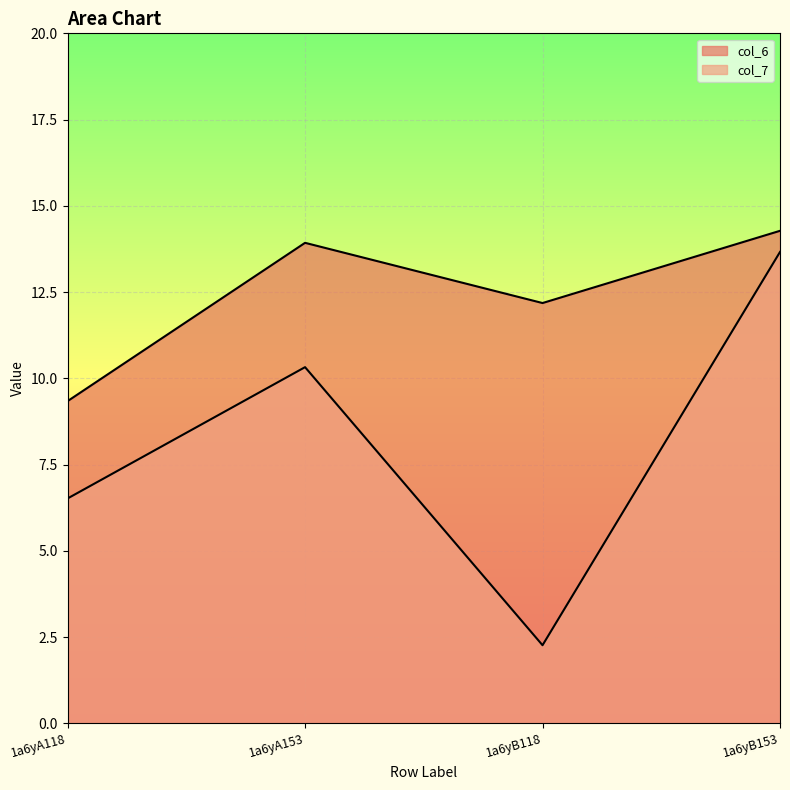

Reading left to right, transcribe all the data shown in this chart.

col_6: 9.3	13.9	12.2	14.3
col_7: 6.5	10.3	2.3	13.7